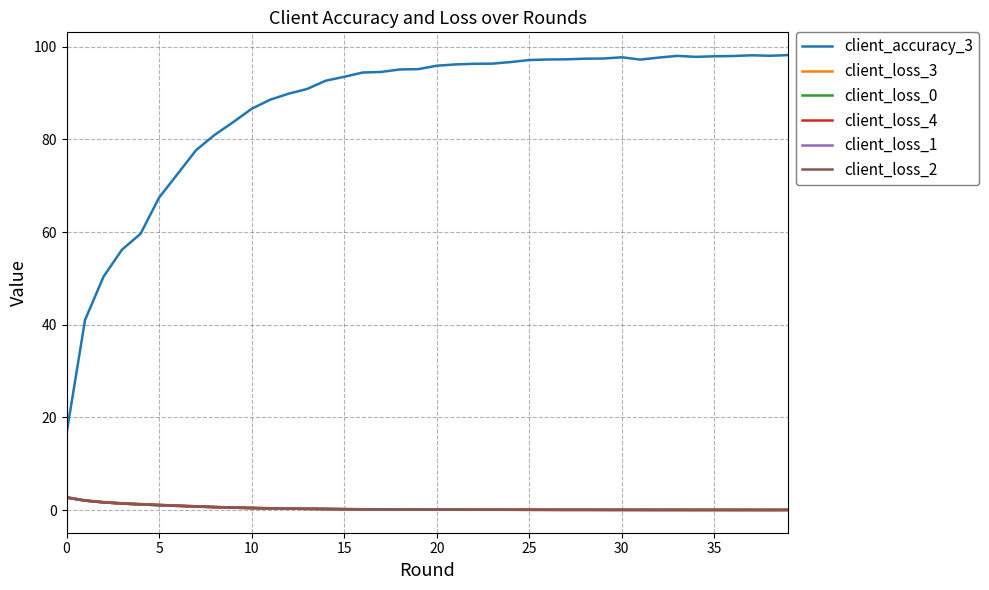

True or false: client_accuracy_3 and client_loss_3 cross at least once.

False